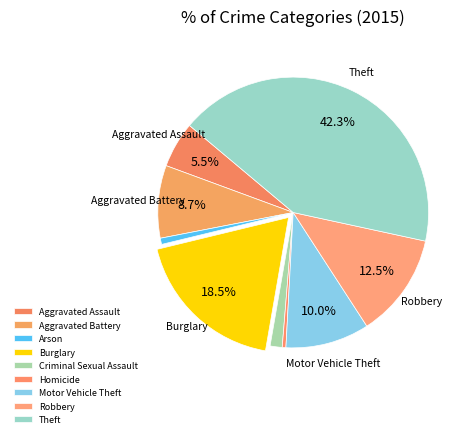

To the nearest percent, what is the difference between the largest and smallest slice percentages?

42%